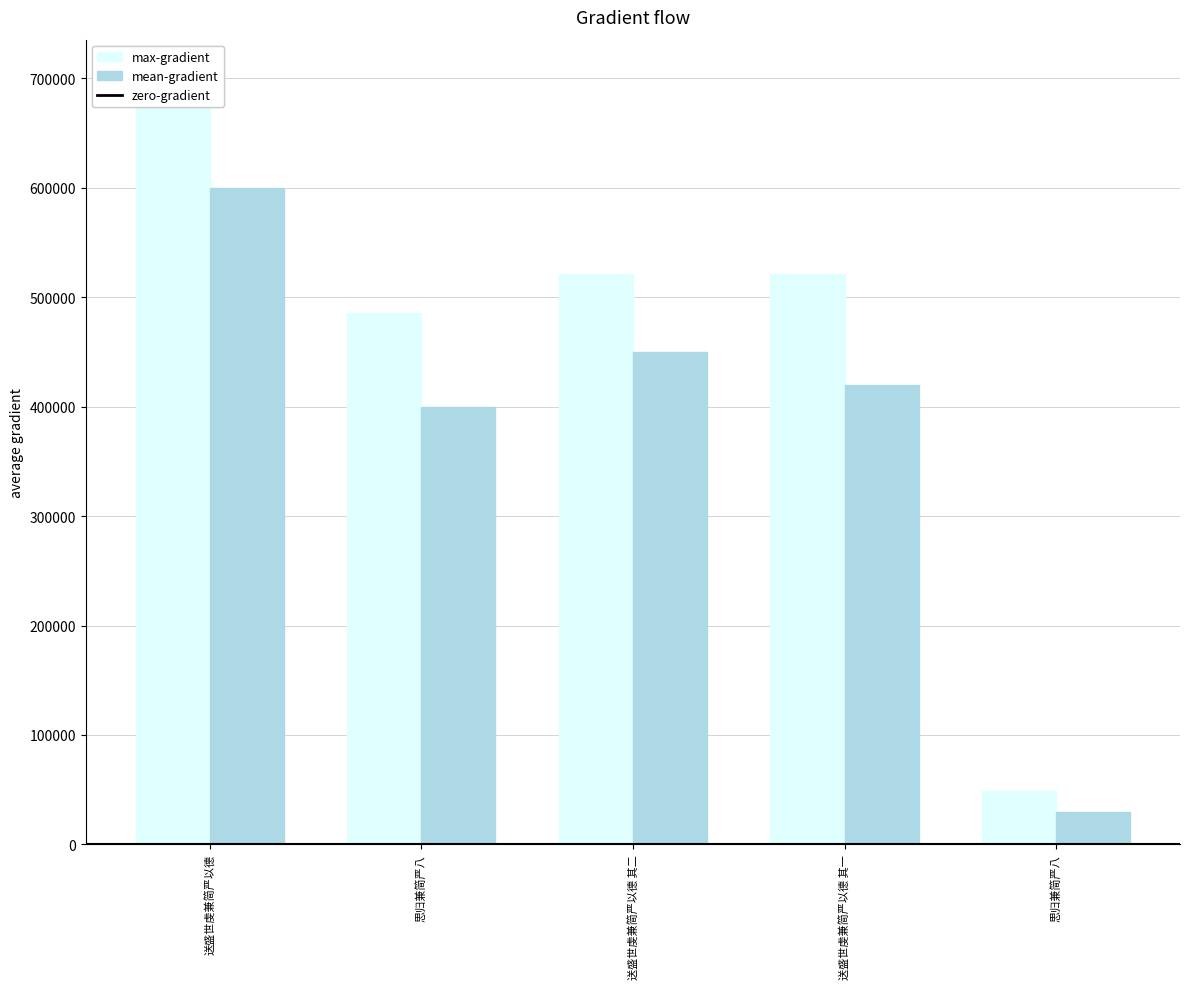

Does the chart contain stacked bars?

No